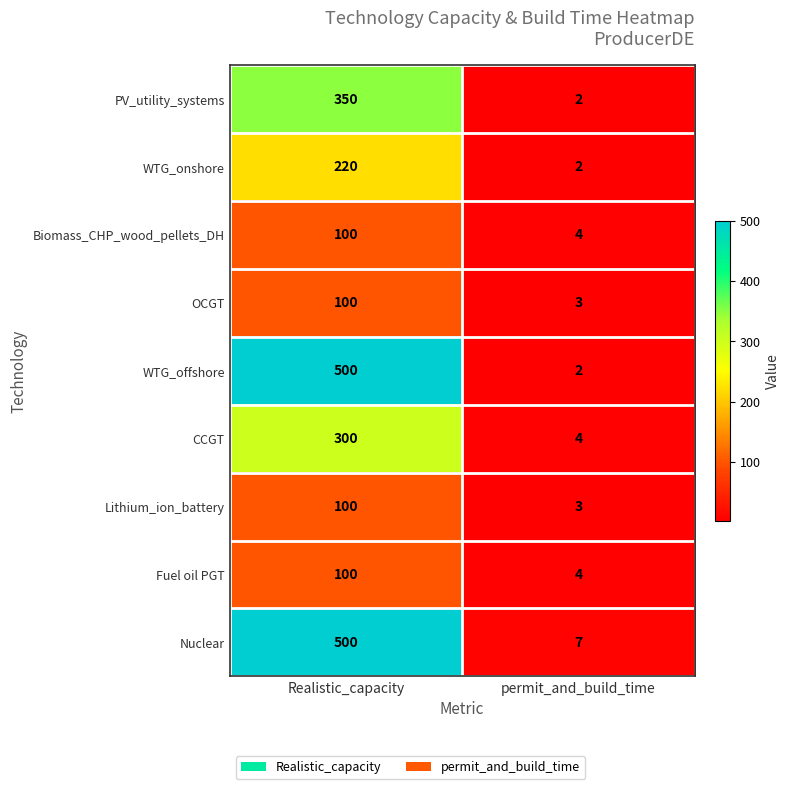

Which series has the largest range (max minus min)?

WTG_offshore